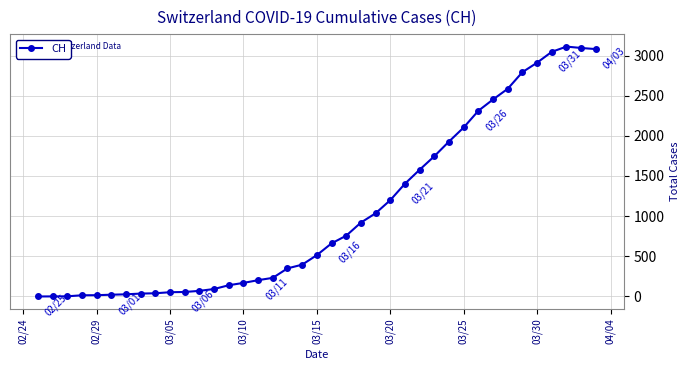

What is the difference between the maximum and second lowest values?

3110